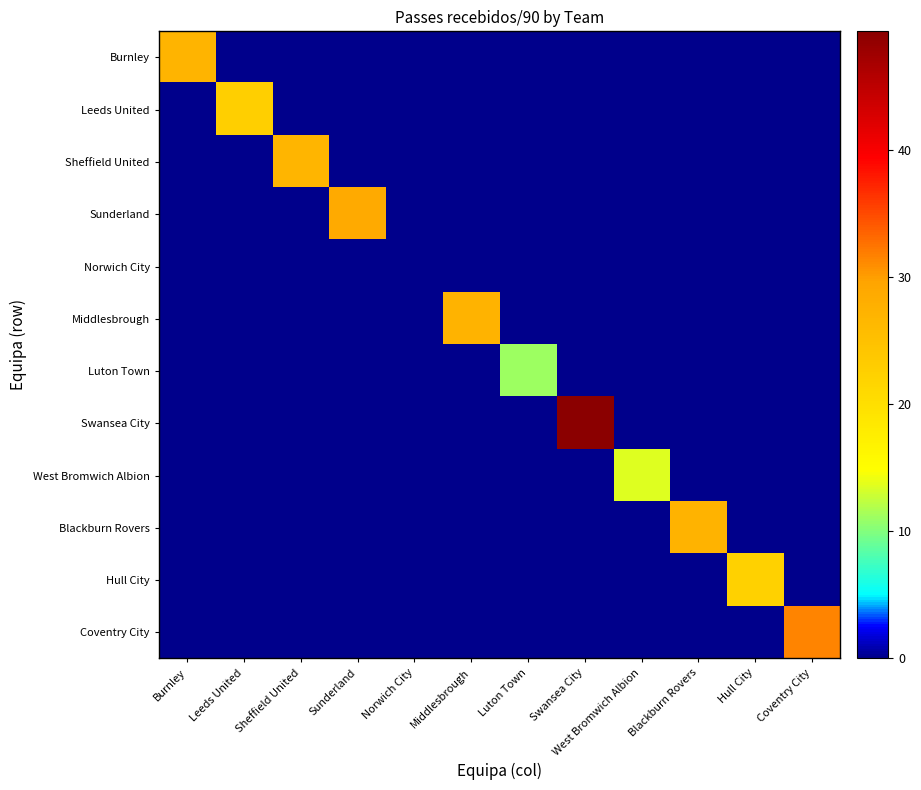

Between Middlesbrough and West Bromwich Albion, which series saw the biggest shift?

Middlesbrough